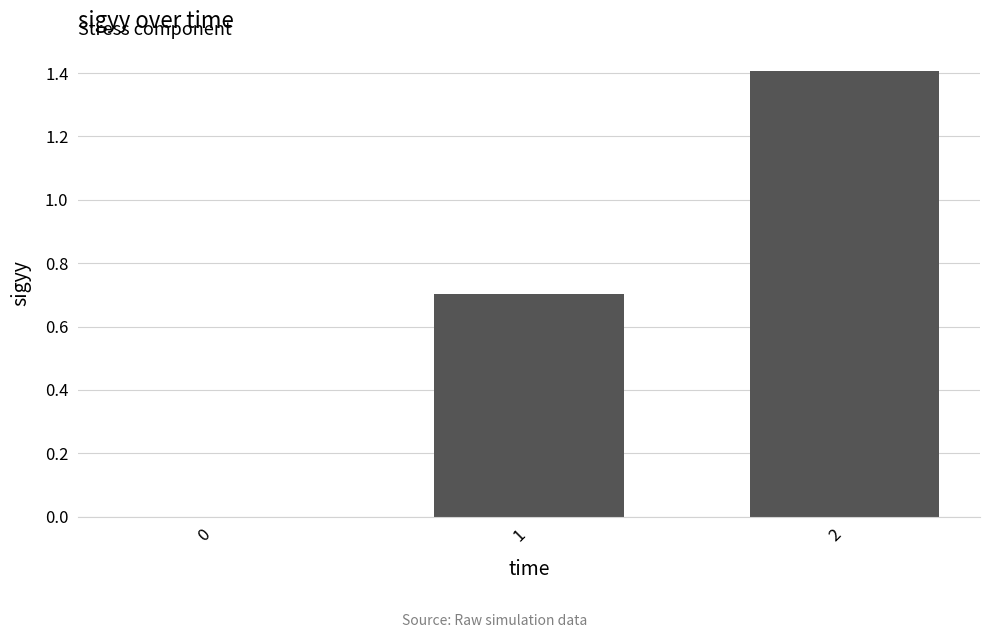

Is it true that the value at 0 is 0.0?

True